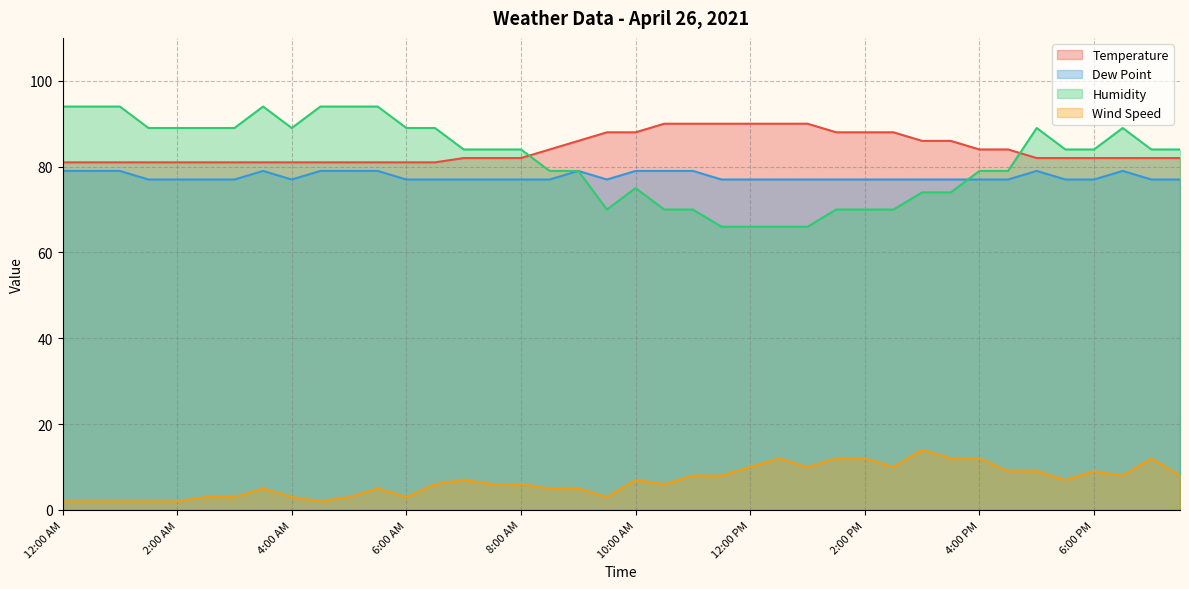

Which category has the lowest value in the Temperature series?

12:00 AM